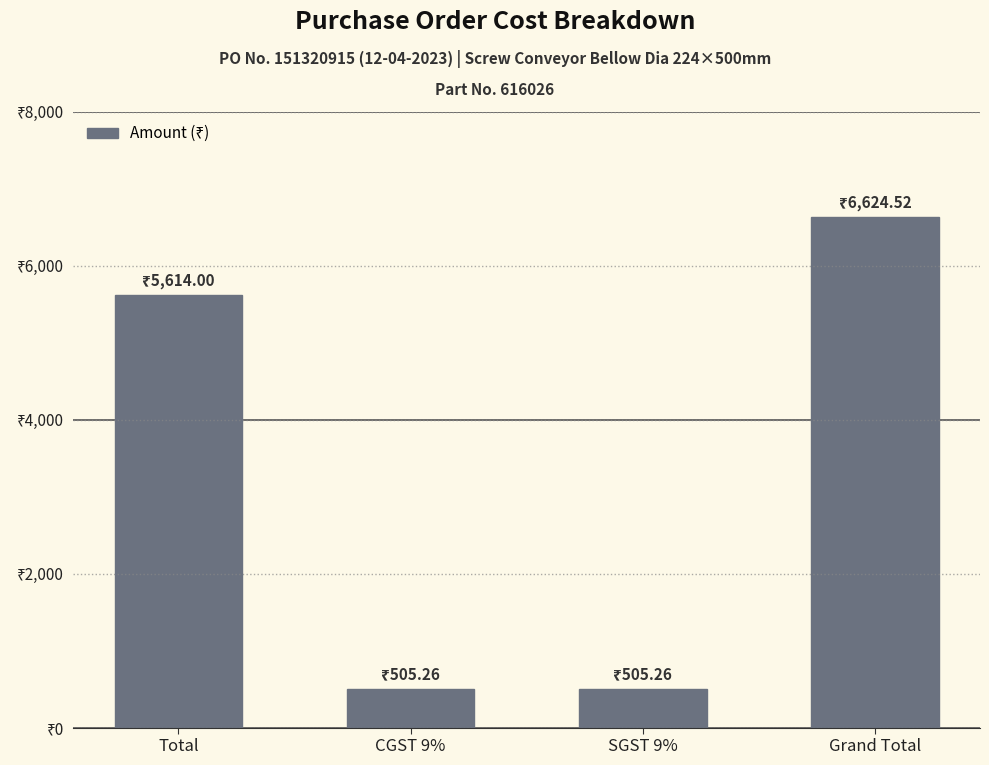

Read the value at SGST 9%.

505.3